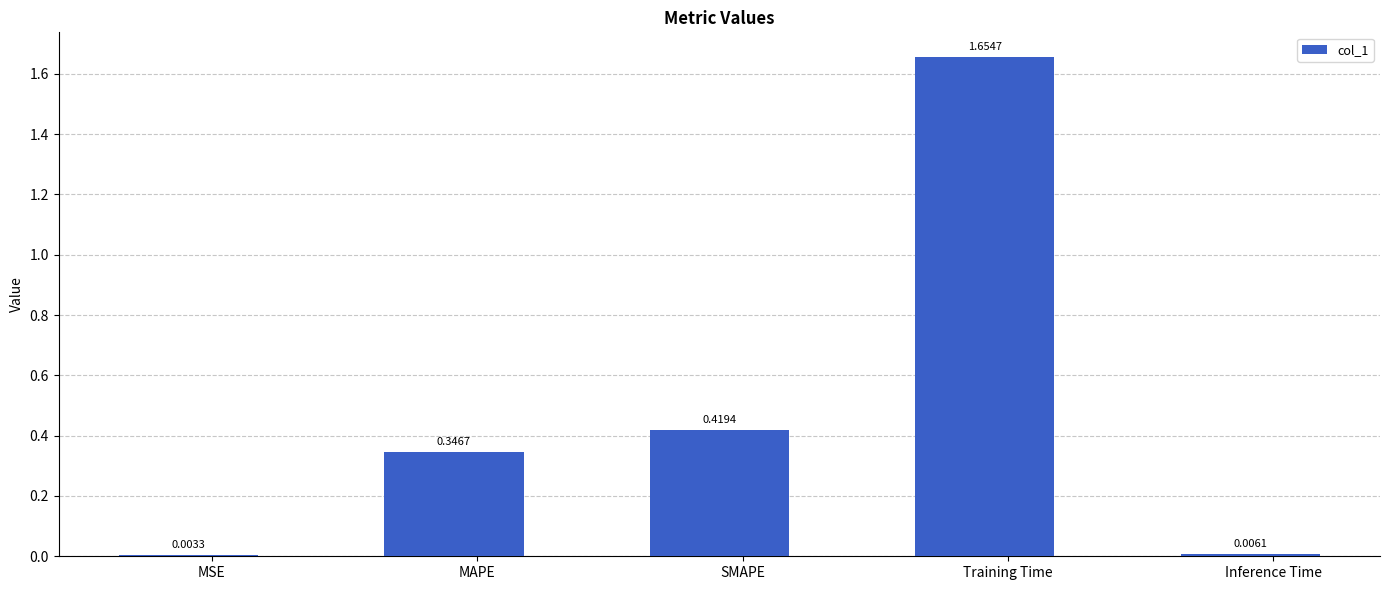

Which has a higher value, MSE or Inference Time?

Inference Time